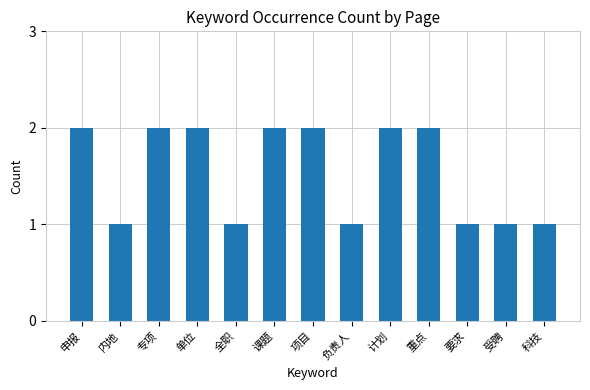

The value at 重点 is 2. True or false?

True